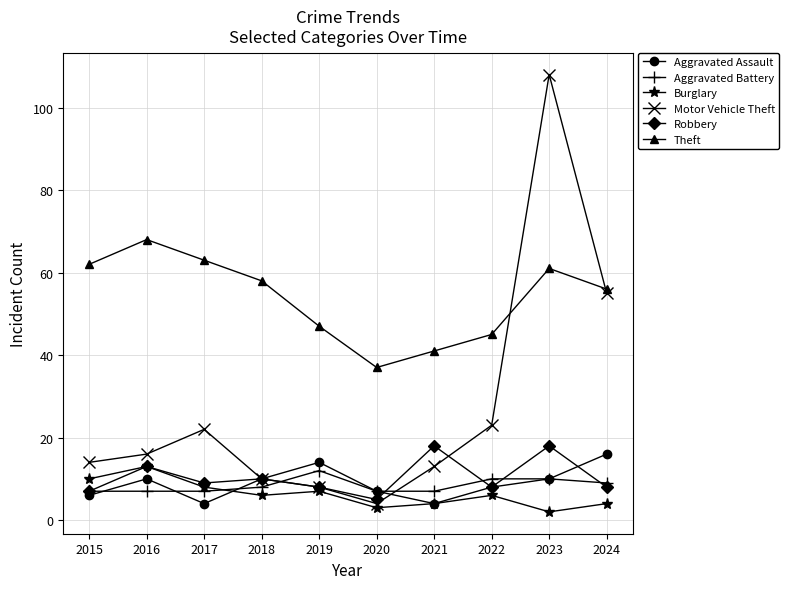

Which series has the widest spread of values?

Motor Vehicle Theft